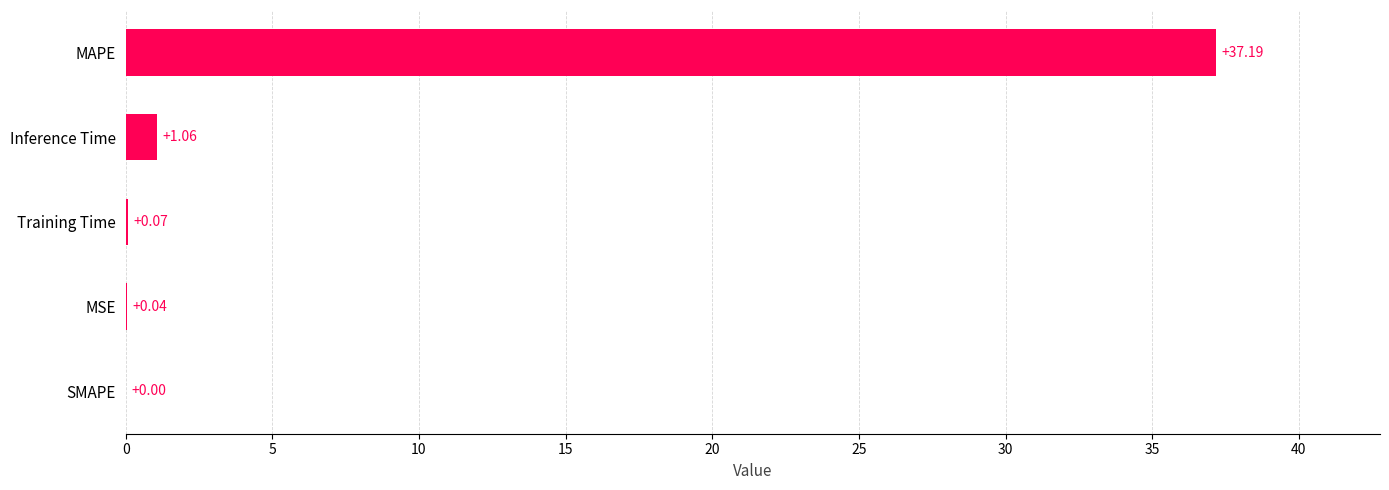

At which label is the value closest to 18?

Inference Time